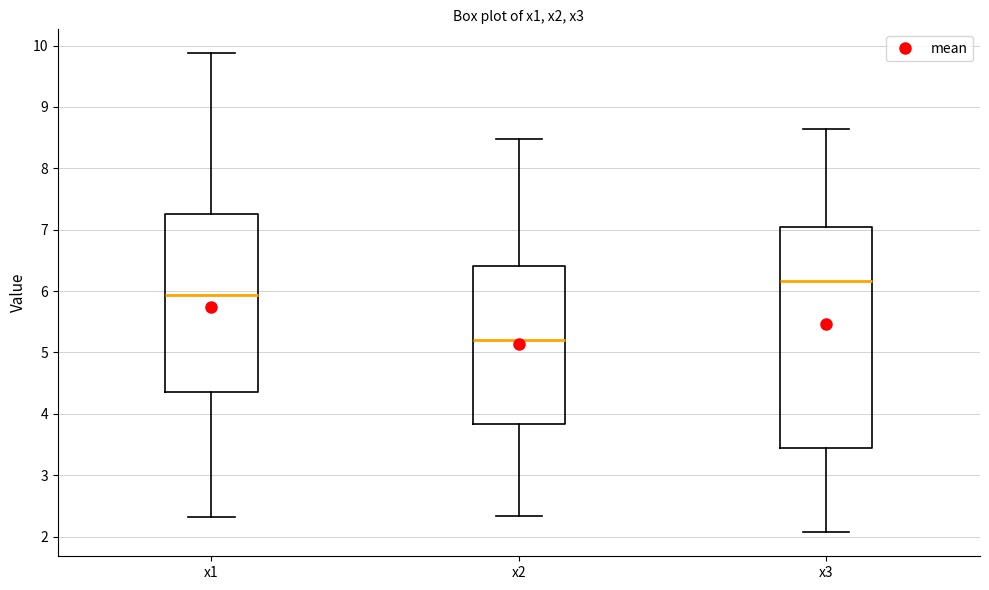

Reading left to right, read every box against the y-axis: the position of its median line, the range the box covers, and the ends of its whiskers. The values are not printed on the chart, so give them approximately, as read against the axis.

x1: median 5.9, box 4.4 to 7.3, whiskers 2.3 to 9.9
x2: median 5.2, box 3.8 to 6.4, whiskers 2.3 to 8.5
x3: median 6.2, box 3.4 to 7.0, whiskers 2.1 to 8.6